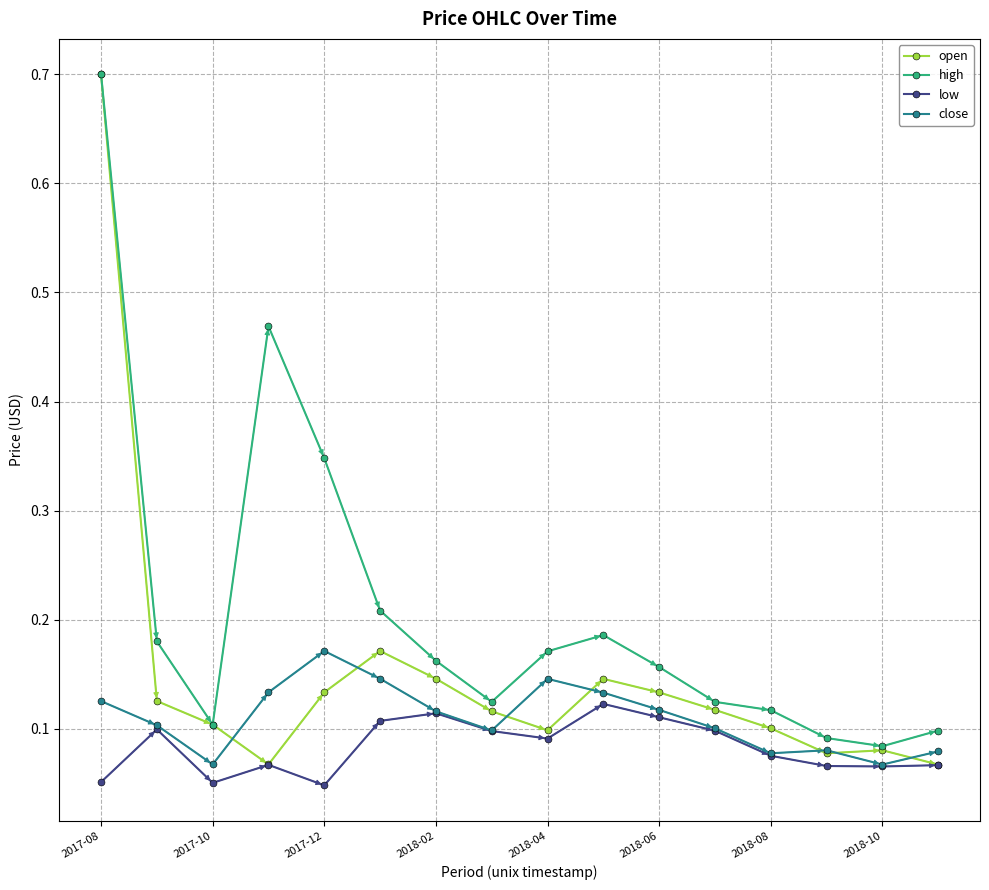

Which series has the largest total across all categories?

high